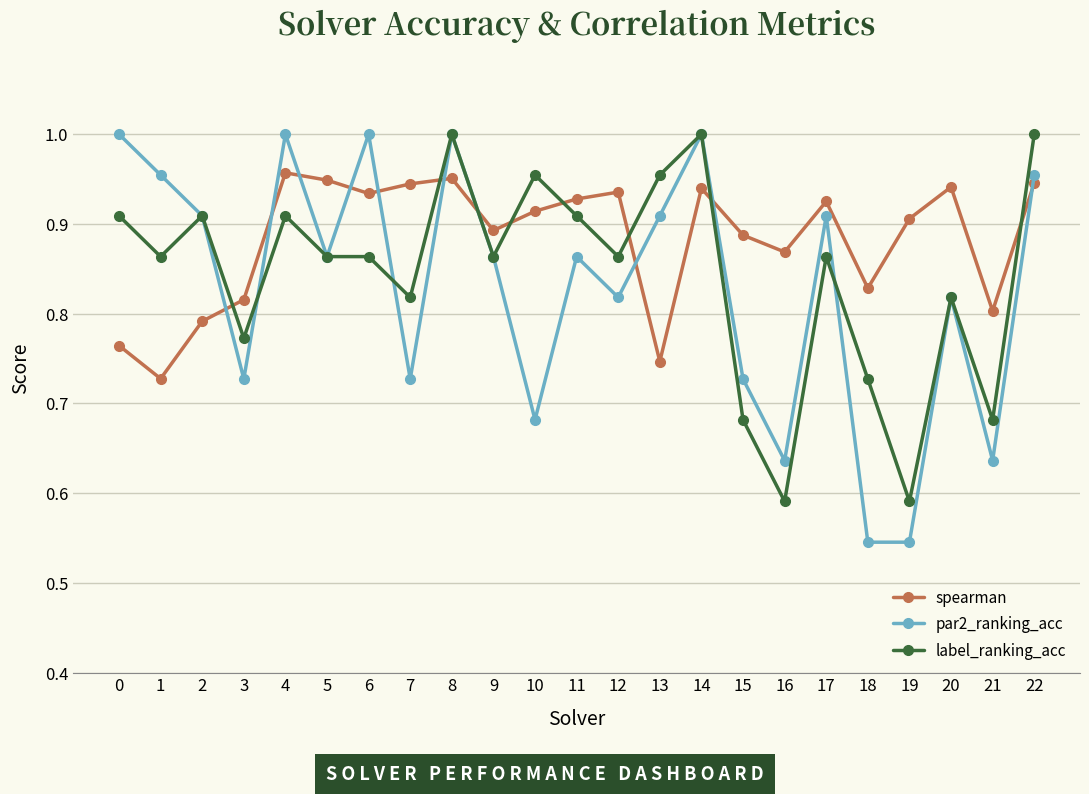

What is the difference between the highest and lowest values at 19?

0.4